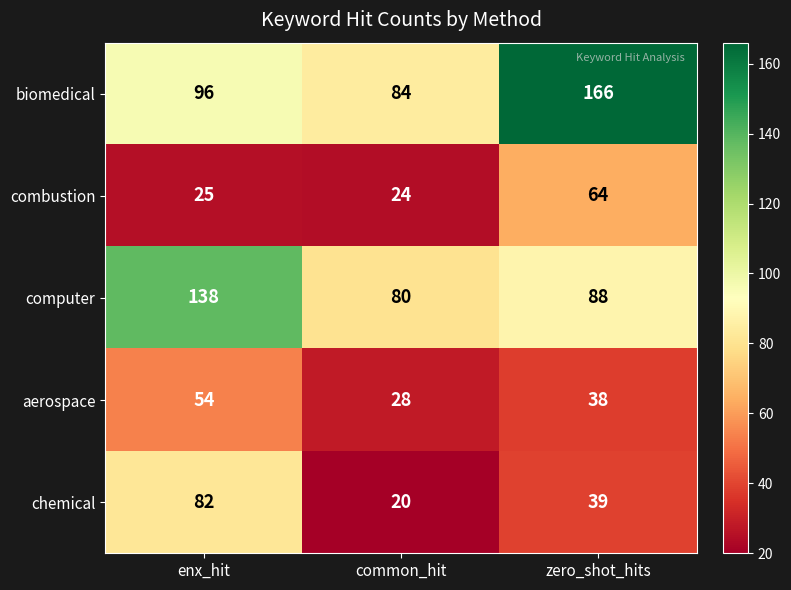

What is the minimum value shown in the chart?

20